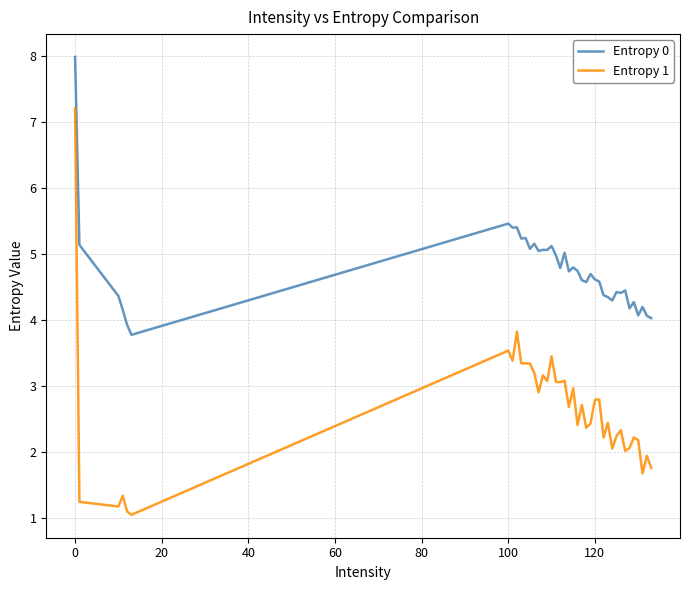

What is the maximum value shown in the chart?

8.0